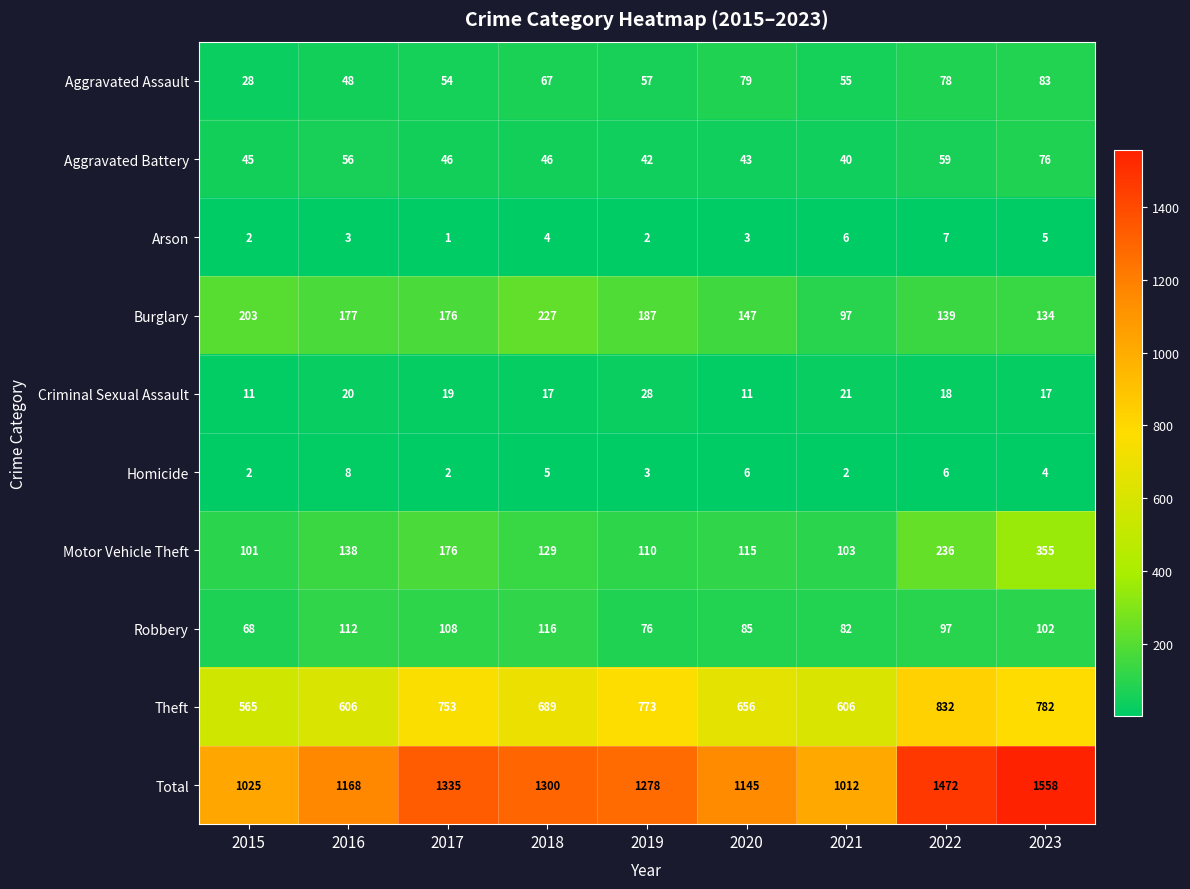

What is the average value of the Aggravated Assault series?

61